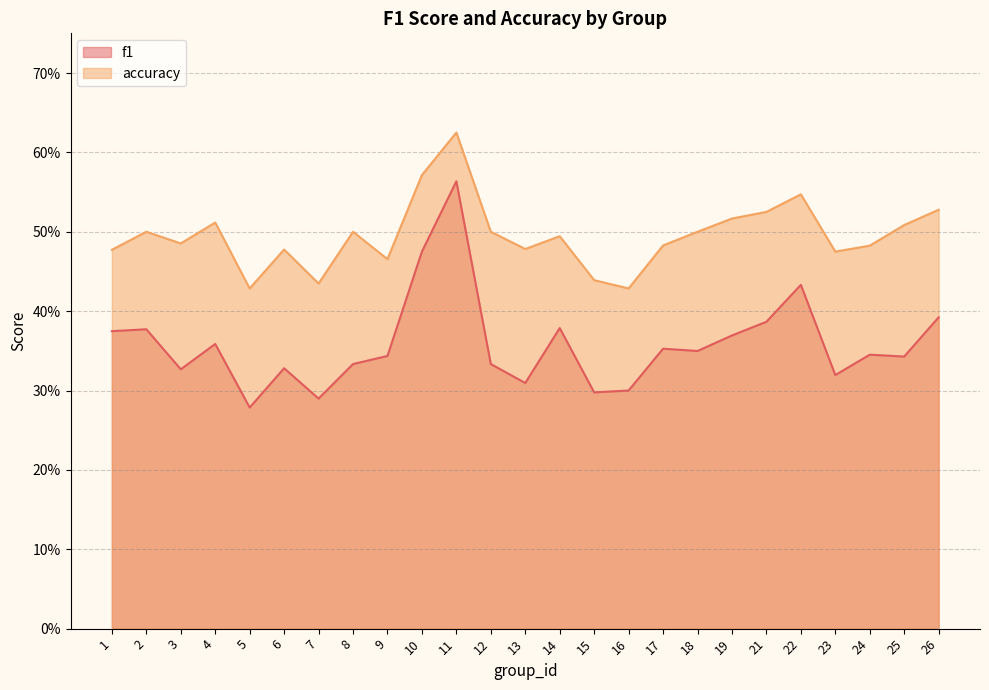

In f1, how many points are higher than both neighbors (excluding endpoints)?

8